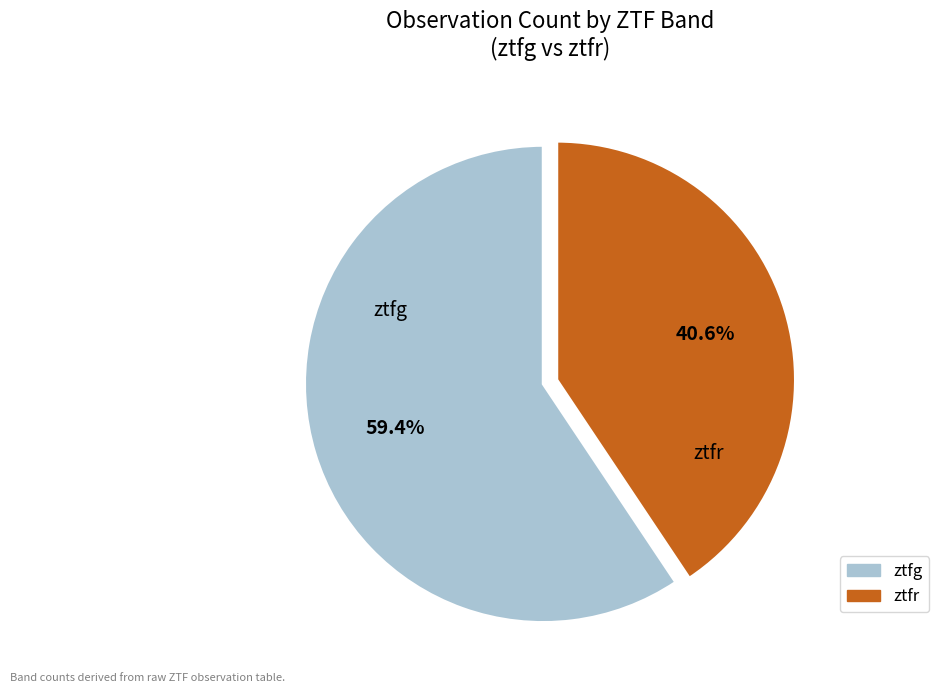

Between ztfg and ztfr, which is larger?

ztfg